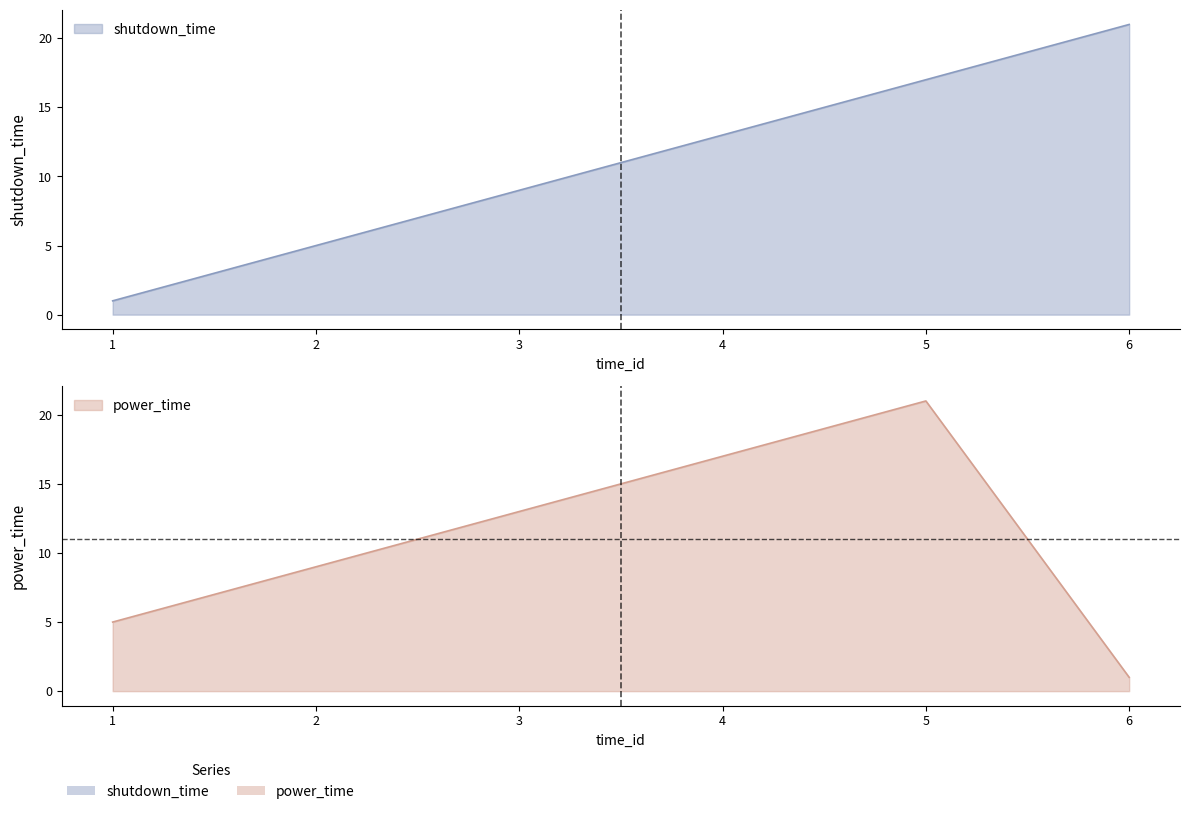

Between 4 and 2, which is larger?

4